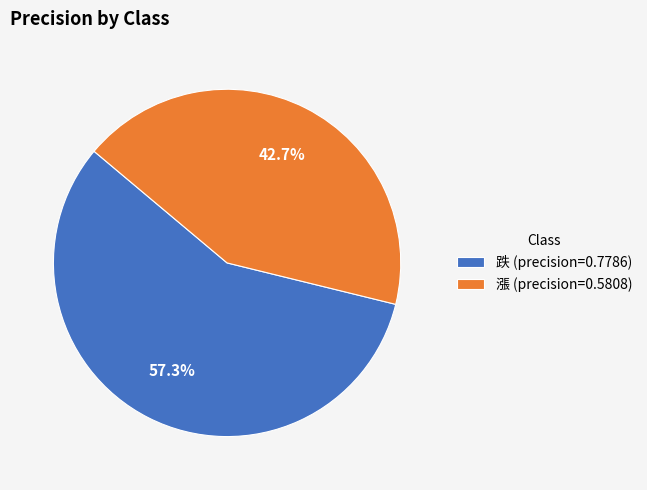

Between 跌 and 漲, which is larger?

跌